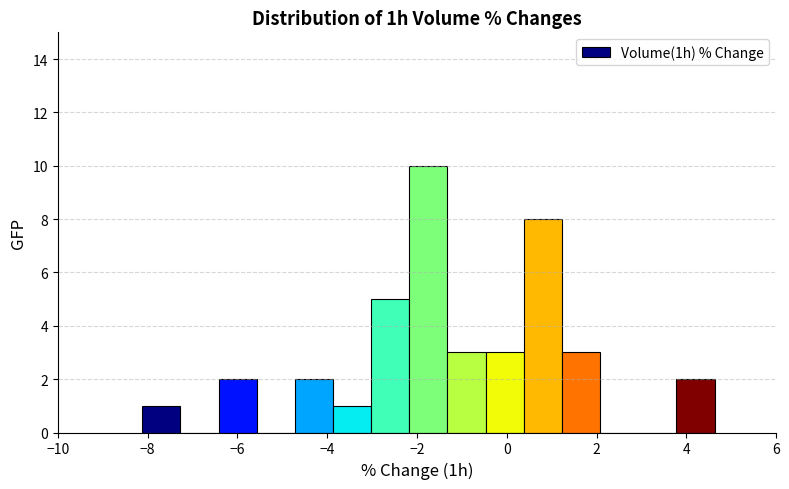

Reading left to right, transcribe this chart: for each bar, give the range it covers on the x-axis and its height. Neither the bar edges nor the heights are printed on the chart, so give them approximately, as read against the axes.

-8.2 to -7.2: 1
-7.2 to -6.4: 0
-6.4 to -5.6: 2
-5.6 to -4.8: 0
-4.8 to -3.8: 2
-3.8 to -3.0: 1
-3.0 to -2.2: 5
-2.2 to -1.4: 10
-1.4 to -0.4: 3
-0.4 to 0.4: 3
0.4 to 1.2: 8
1.2 to 2.0: 3
2.0 to 3.0: 0
3.0 to 3.8: 0
3.8 to 4.6: 2